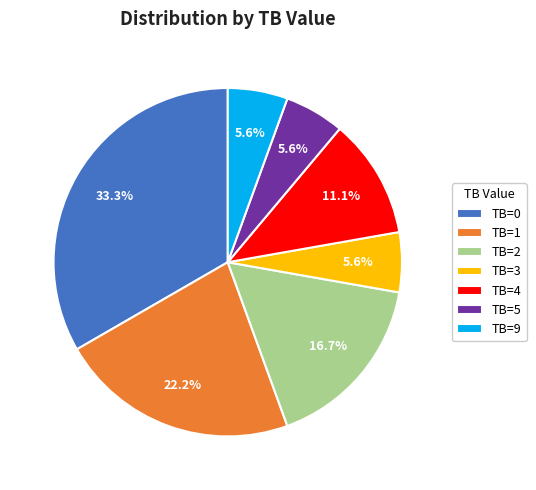

Do TB=2 and TB=9 together represent more than half of the pie?

No